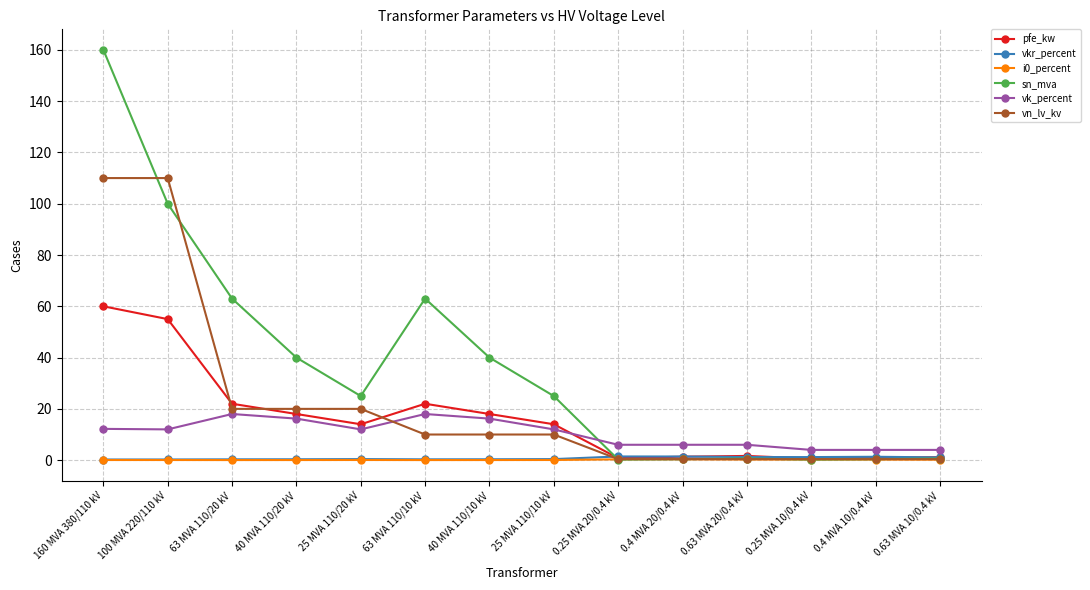

Which series has the largest range (max minus min)?

sn_mva